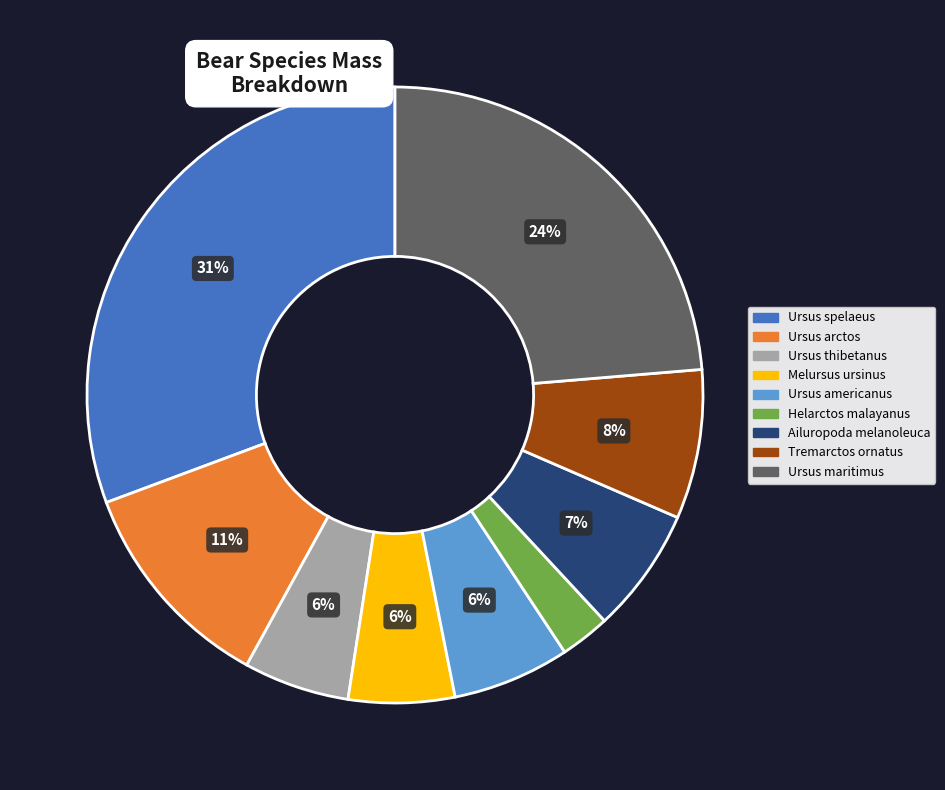

Between Tremarctos ornatus and Ursus arctos, which is larger?

Ursus arctos